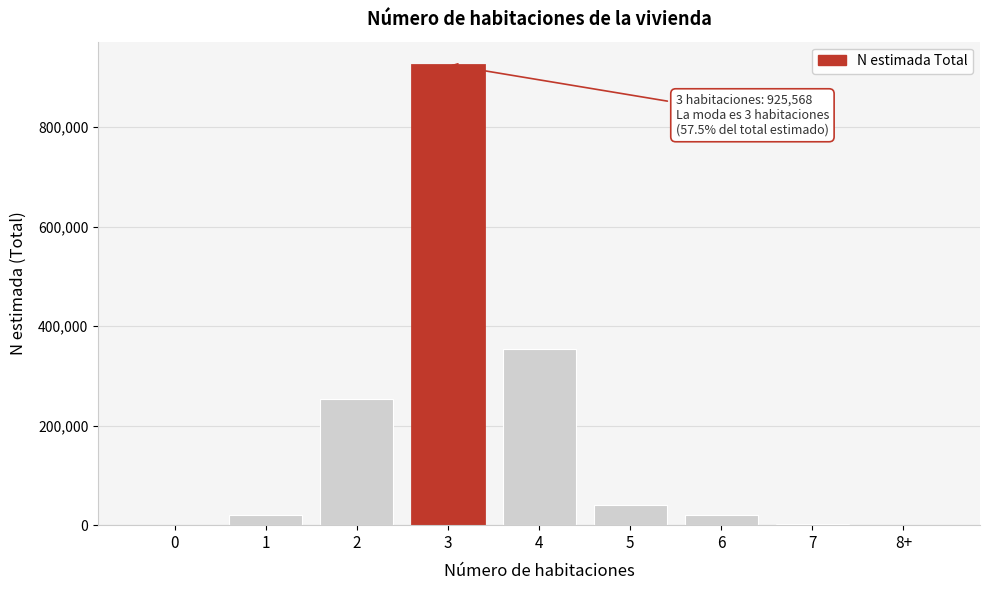

Is it true that the value at 4 is 353262?

True